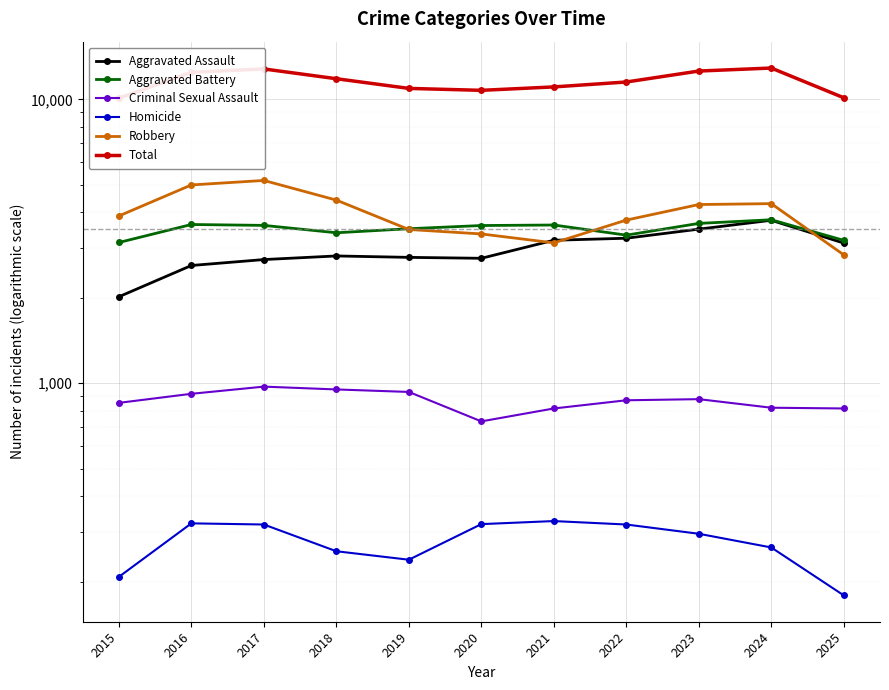

Reading left to right, transcribe all the data shown in this chart.

Aggravated Assault: 2015=2017	2016=2599	2017=2727	2018=2808	2019=2776	2020=2755	2021=3189	2022=3242	2023=3490	2024=3750	2025=3117
Aggravated Battery: 2015=3132	2016=3624	2017=3598	2018=3389	2019=3502	2020=3594	2021=3609	2022=3324	2023=3656	2024=3766	2025=3187
Criminal Sexual Assault: 2015=853	2016=918	2017=973	2018=951	2019=932	2020=734	2021=815	2022=871	2023=879	2024=820	2025=815
Homicide: 2015=208	2016=321	2017=318	2018=256	2019=239	2020=319	2021=327	2022=318	2023=295	2024=264	2025=179
Robbery: 2015=3884	2016=4995	2017=5180	2018=4417	2019=3480	2020=3357	2021=3122	2022=3756	2023=4261	2024=4292	2025=2833
Total: 2015=10094	2016=12457	2017=12796	2018=11821	2019=10929	2020=10759	2021=11062	2022=11511	2023=12581	2024=12892	2025=10131